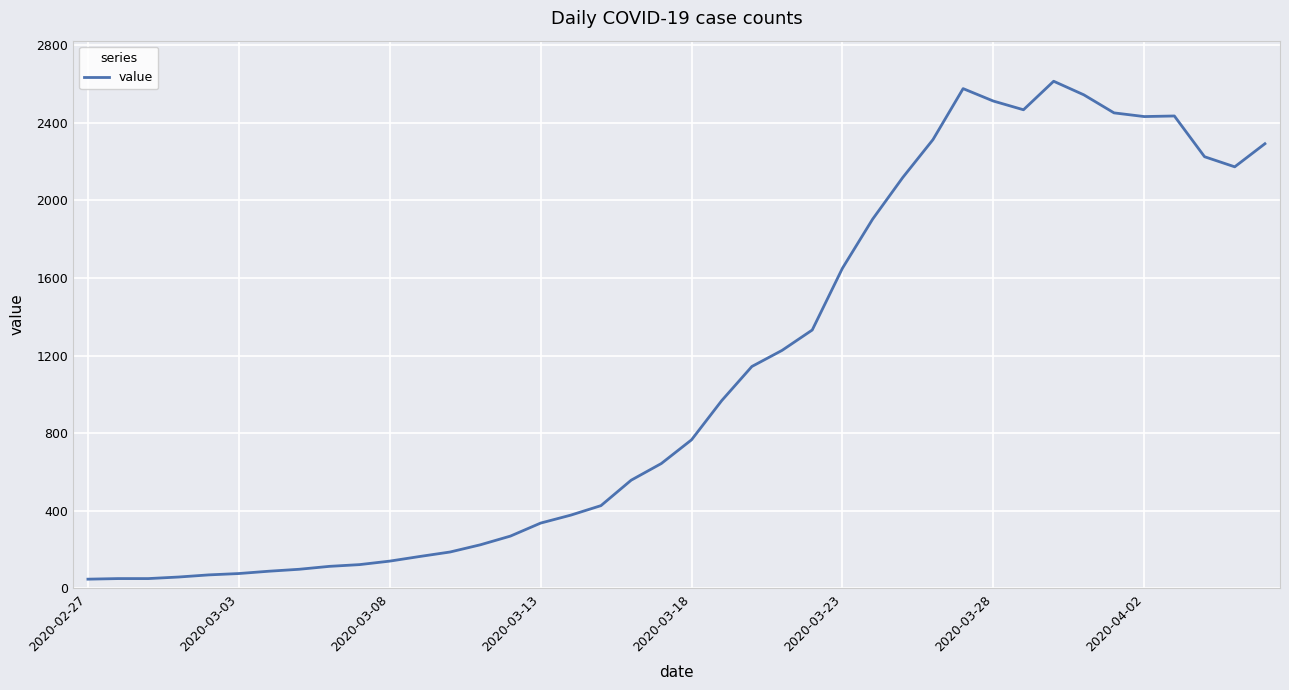

What is the difference between the maximum and minimum values?

2566